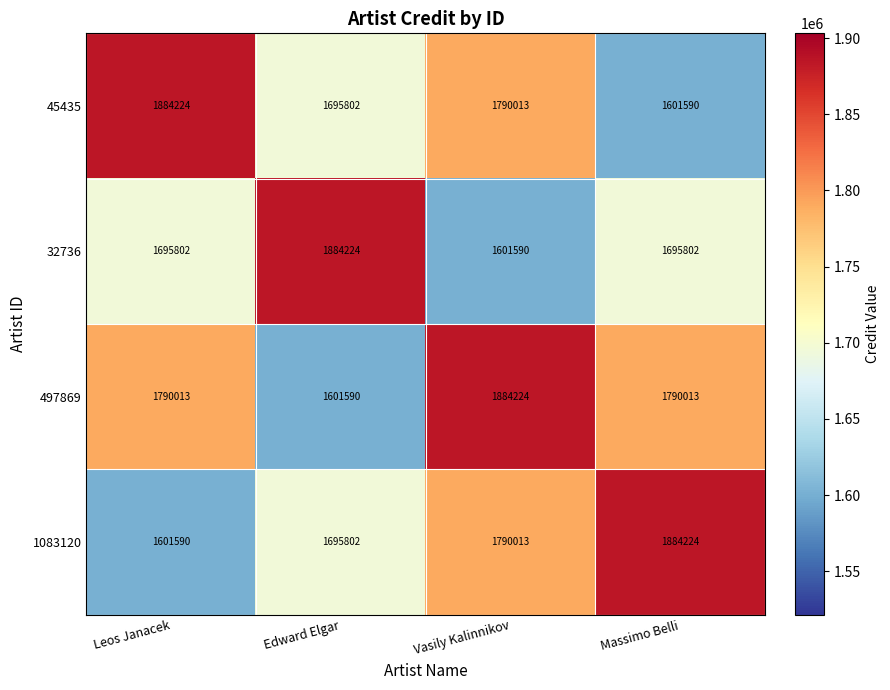

Which series changed the most between Vasily Kalinnikov and Massimo Belli?

45435